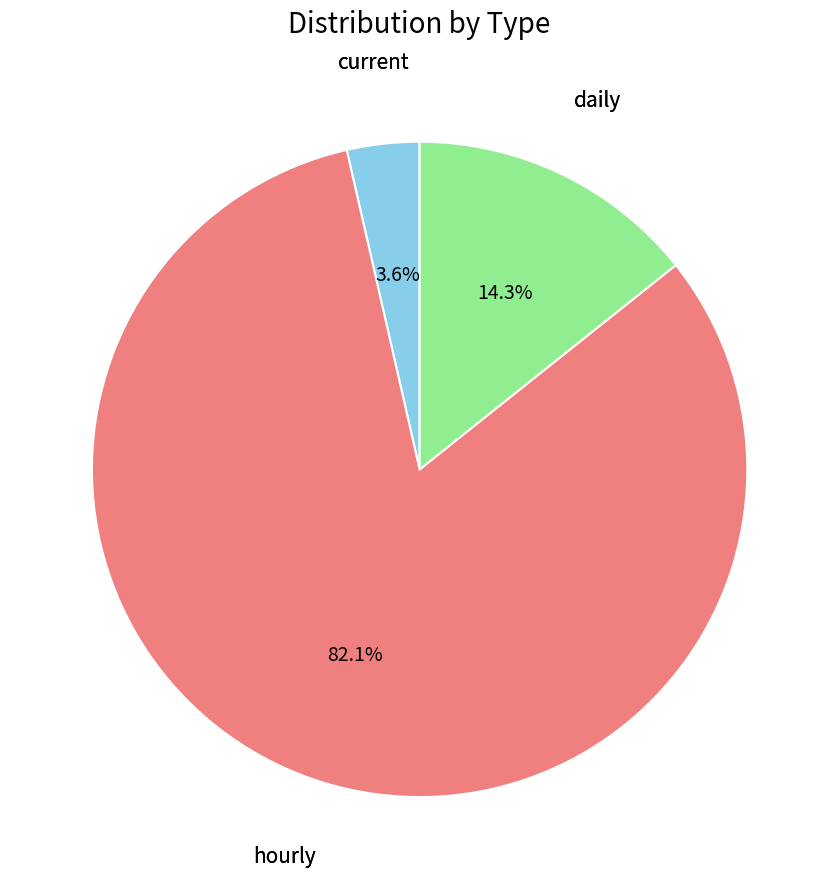

Which slice is the largest?

hourly